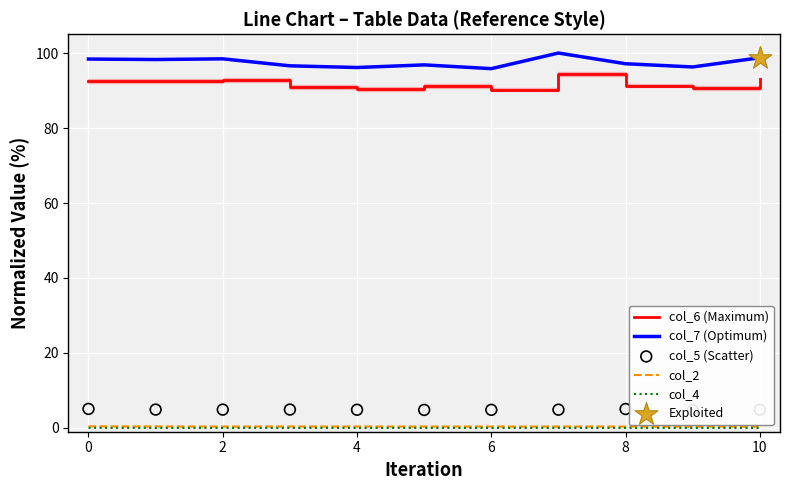

True or false: col_7 (Optimum) and col_6 (Maximum) intersect in this chart.

False